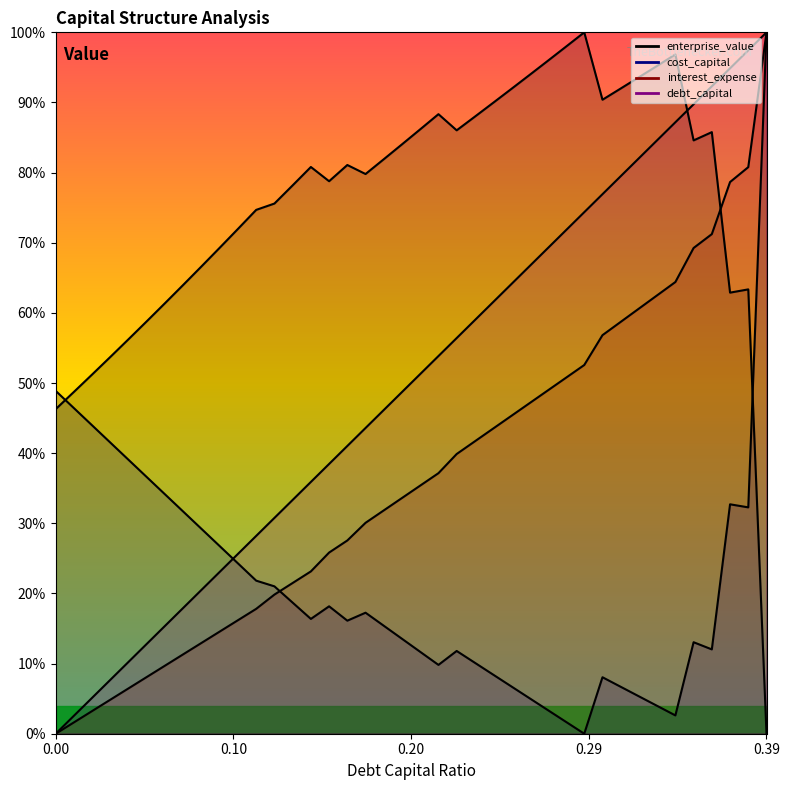

True or false: cost_capital and interest_expense intersect in this chart.

True